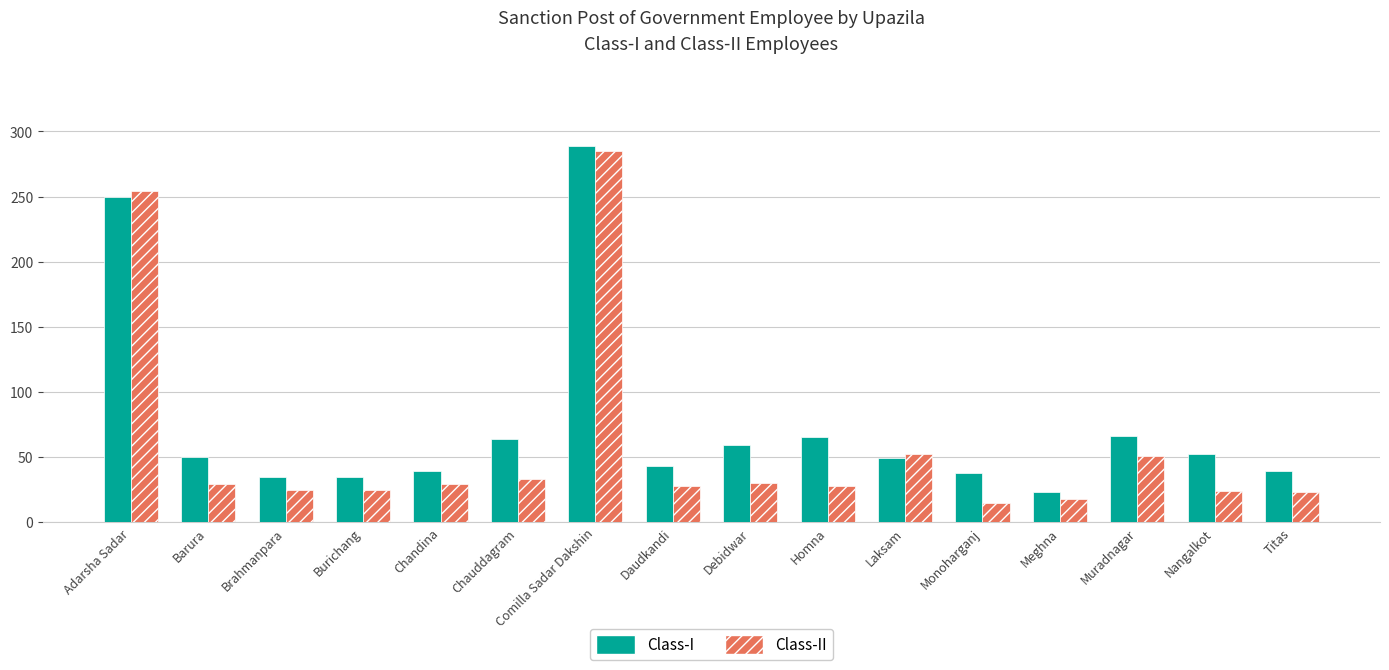

What is the difference between the highest and lowest values at Homna?

37